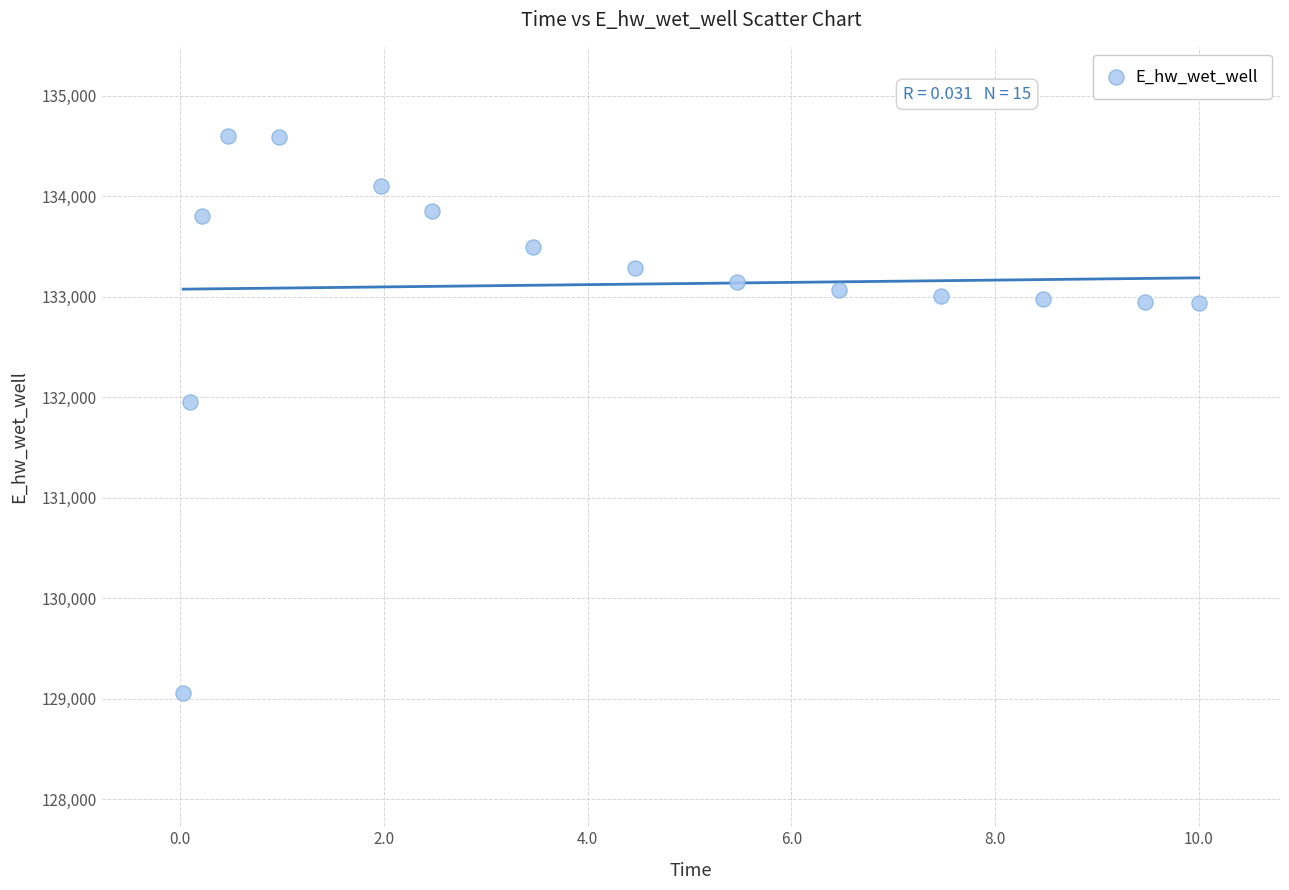

What is the range of Y values (max minus min)?

5539.0